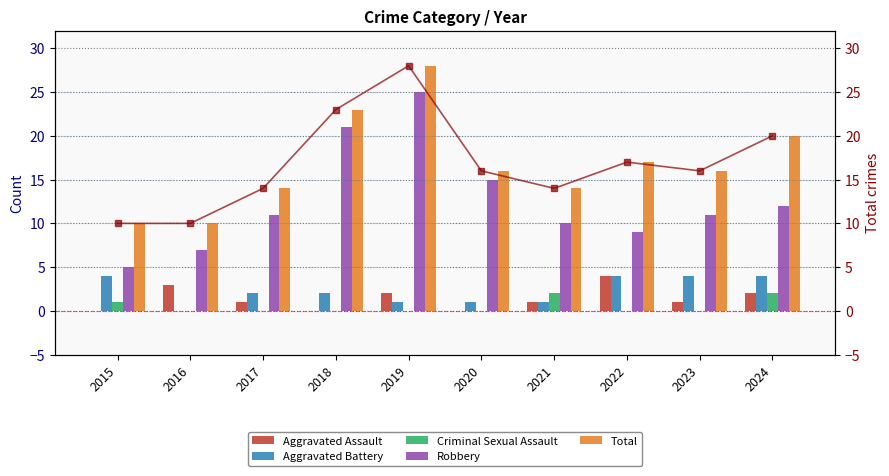

How many values in the Aggravated Battery series exceed 2?

4